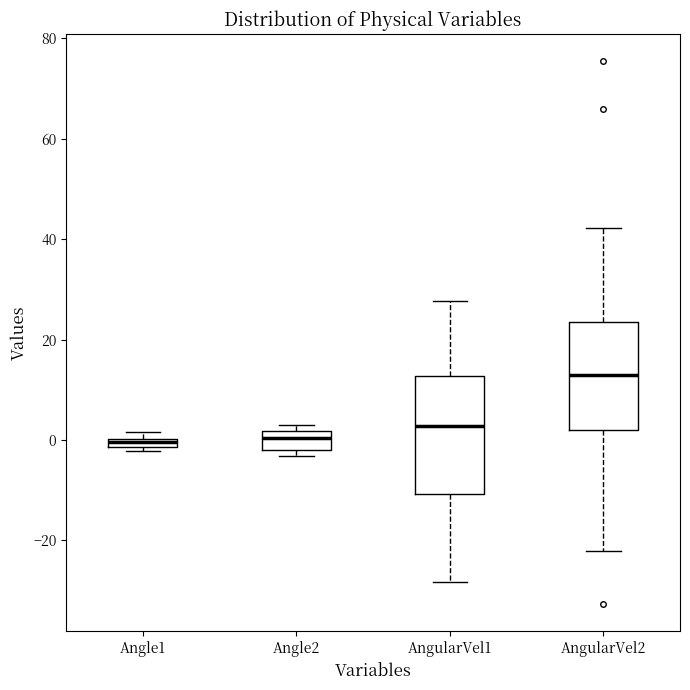

Where does the lower whisker of the box for AngularVel1 end on the y-axis? The values are not printed on the chart, so give them approximately, as read against the axis.

-28